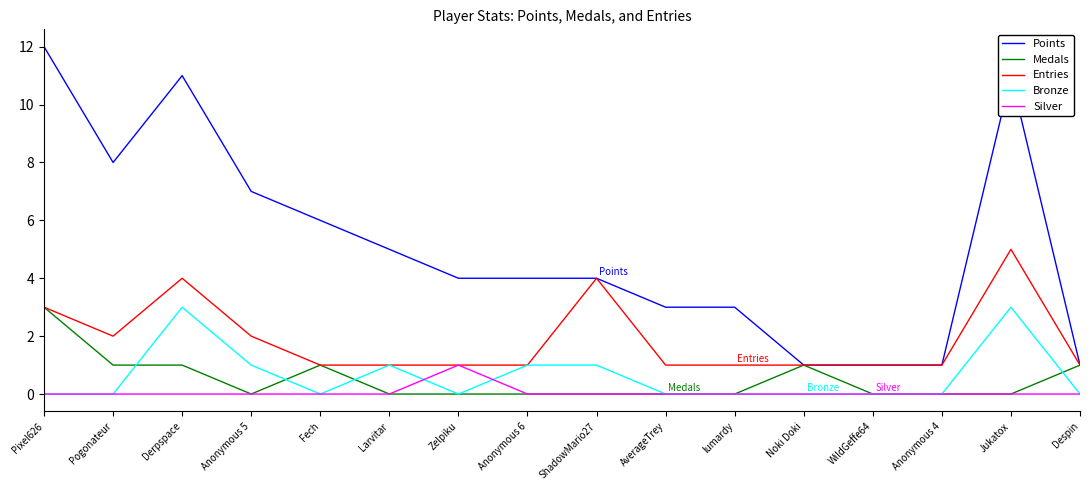

What is the total value across all series at AverageTrey?

4